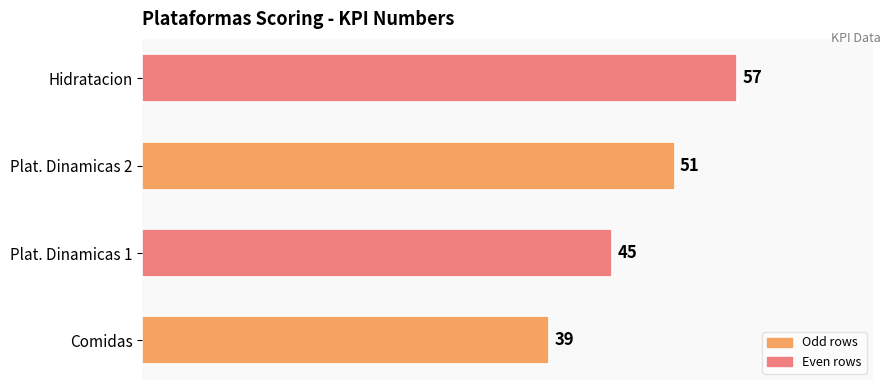

Is it true that the value at Comidas is 39?

True